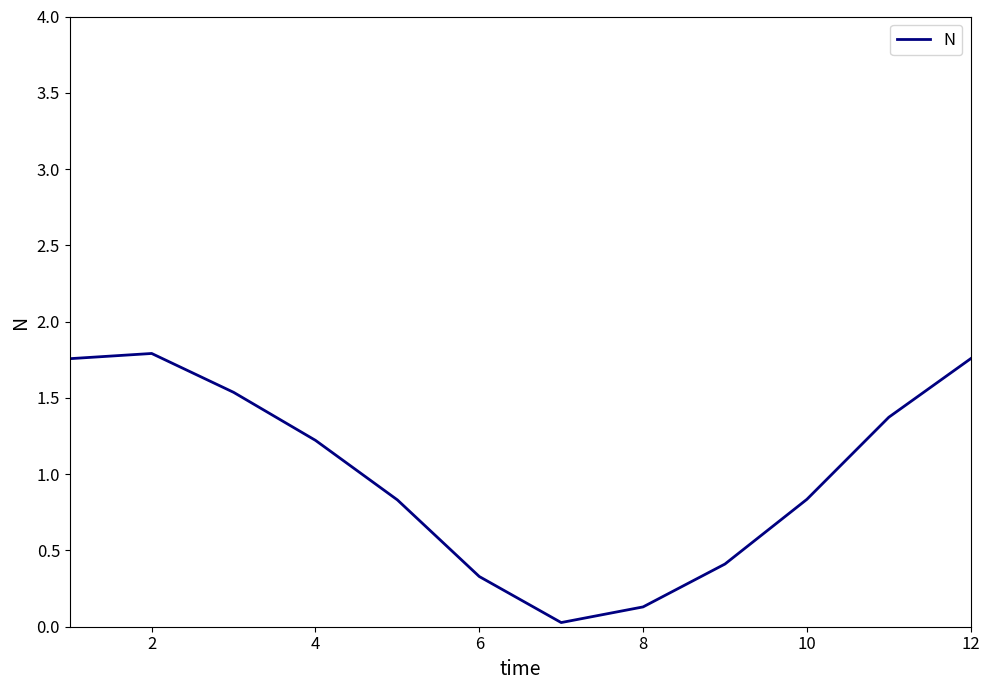

The value at 10 is 1.3. True or false?

False